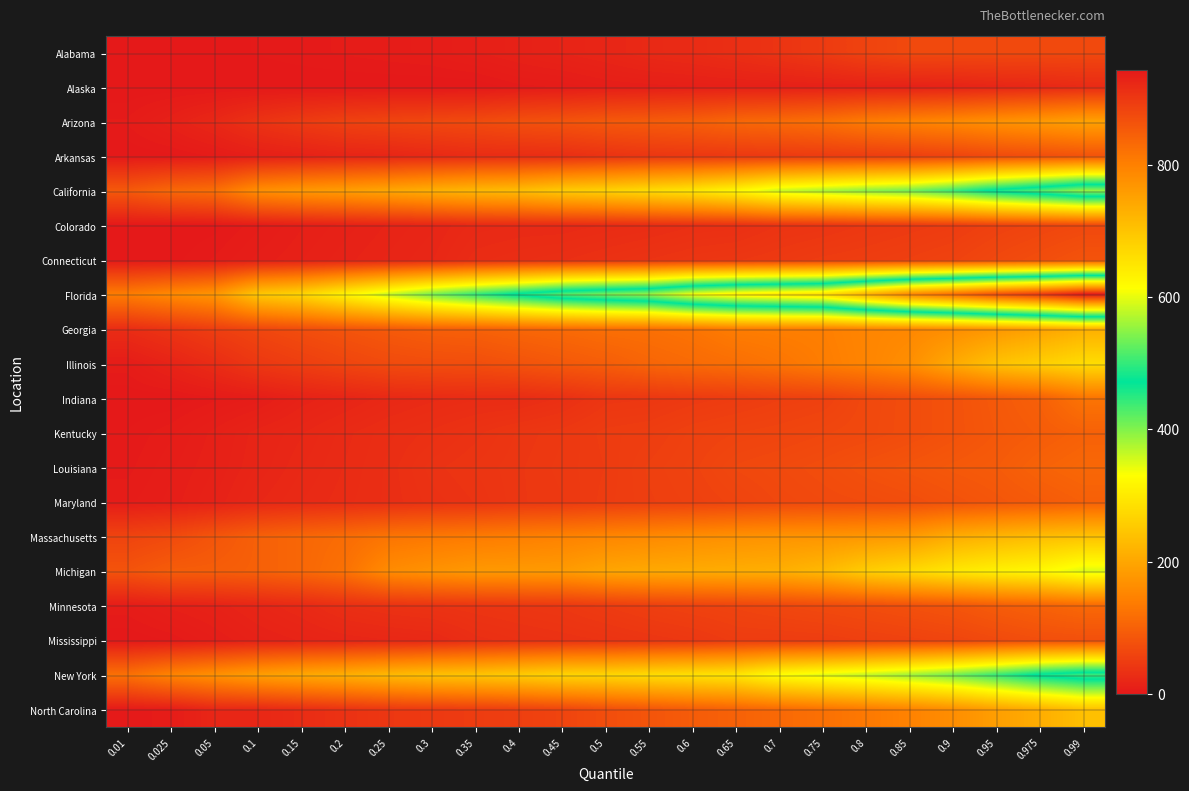

Reading left to right, transcribe all the data shown in this chart.

Alabama: 0.01=0	0.025=0	0.05=1	0.1=2	0.15=3	0.2=4	0.25=5	0.3=6	0.35=9	0.4=12	0.45=15	0.5=18	0.55=23	0.6=26	0.65=31	0.7=38	0.75=47	0.8=59	0.85=67	0.9=67	0.95=67	0.975=67	0.99=67
Alaska: 0.01=0	0.025=0	0.05=0	0.1=0	0.15=0	0.2=0	0.25=0	0.3=0	0.35=0	0.4=3	0.45=4	0.5=7	0.55=8	0.6=9	0.65=10	0.7=10	0.75=11	0.8=12	0.85=12	0.9=14	0.95=18	0.975=21	0.99=25
Arizona: 0.01=4	0.025=11	0.05=21	0.1=36	0.15=47	0.2=56	0.25=61	0.3=65	0.35=69	0.4=76	0.45=81	0.5=88	0.55=92	0.6=97	0.65=108	0.7=113	0.75=121	0.8=137	0.85=147	0.9=156	0.95=168	0.975=179	0.99=192
Arkansas: 0.01=0	0.025=1	0.05=4	0.1=9	0.15=12	0.2=16	0.25=18	0.3=23	0.35=27	0.4=28	0.45=30	0.5=36	0.55=41	0.6=43	0.65=44	0.7=46	0.75=48	0.8=50	0.85=53	0.9=60	0.95=69	0.975=74	0.99=80
California: 0.01=89	0.025=109	0.05=118	0.1=164	0.15=178	0.2=187	0.25=200	0.3=213	0.35=225	0.4=233	0.45=253	0.5=264	0.55=279	0.6=294	0.65=320	0.7=359	0.75=376	0.8=394	0.85=408	0.9=440	0.95=483	0.975=517	0.99=555
Colorado: 0.01=0	0.025=0	0.05=1	0.1=5	0.15=9	0.2=12	0.25=15	0.3=18	0.35=23	0.4=24	0.45=24	0.5=26	0.55=28	0.6=31	0.65=32	0.7=37	0.75=39	0.8=43	0.85=46	0.9=49	0.95=56	0.975=61	0.99=66
Connecticut: 0.01=0	0.025=1	0.05=4	0.1=8	0.15=11	0.2=14	0.25=17	0.3=20	0.35=27	0.4=29	0.45=31	0.5=34	0.55=37	0.6=40	0.65=42	0.7=45	0.75=49	0.8=51	0.85=54	0.9=58	0.95=66	0.975=73	0.99=81
Florida: 0.01=139	0.025=158	0.05=175	0.1=249	0.15=271	0.2=316	0.25=363	0.3=407	0.35=445	0.4=481	0.45=519	0.5=540	0.55=558	0.6=610	0.65=637	0.7=651	0.75=664	0.8=731	0.85=793	0.9=831	0.95=872	0.975=901	0.99=944
Georgia: 0.01=28	0.025=39	0.05=52	0.1=63	0.15=73	0.2=82	0.25=90	0.3=97	0.35=100	0.4=107	0.45=112	0.5=119	0.55=121	0.6=127	0.65=139	0.7=141	0.75=142	0.8=151	0.85=155	0.9=164	0.95=178	0.975=195	0.99=214
Illinois: 0.01=5	0.025=15	0.05=27	0.1=43	0.15=52	0.2=61	0.25=69	0.3=72	0.35=73	0.4=80	0.45=88	0.5=95	0.55=106	0.6=113	0.65=119	0.7=128	0.75=139	0.8=150	0.85=165	0.9=205	0.95=241	0.975=260	0.99=279
Indiana: 0.01=0	0.025=0	0.05=3	0.1=6	0.15=13	0.2=17	0.25=22	0.3=25	0.35=27	0.4=27	0.45=32	0.5=41	0.55=42	0.6=46	0.65=49	0.7=53	0.75=56	0.8=66	0.85=72	0.9=79	0.95=89	0.975=99	0.99=127
Kentucky: 0.01=2	0.025=5	0.05=10	0.1=16	0.15=20	0.2=25	0.25=29	0.3=32	0.35=36	0.4=41	0.45=44	0.5=49	0.55=51	0.6=56	0.65=59	0.7=61	0.75=64	0.8=67	0.85=72	0.9=79	0.95=87	0.975=93	0.99=100
Louisiana: 0.01=3	0.025=7	0.05=11	0.1=17	0.15=22	0.2=26	0.25=30	0.3=36	0.35=39	0.4=42	0.45=45	0.5=48	0.55=54	0.6=58	0.65=65	0.7=68	0.75=72	0.8=78	0.85=83	0.9=88	0.95=92	0.975=102	0.99=109
Maryland: 0.01=5	0.025=8	0.05=13	0.1=20	0.15=24	0.2=27	0.25=30	0.3=34	0.35=37	0.4=42	0.45=44	0.5=49	0.55=53	0.6=56	0.65=60	0.7=65	0.75=68	0.8=70	0.85=73	0.9=79	0.95=85	0.975=91	0.99=98
Massachusetts: 0.01=60	0.025=68	0.05=84	0.1=99	0.15=108	0.2=116	0.25=128	0.3=133	0.35=137	0.4=142	0.45=147	0.5=153	0.55=158	0.6=164	0.65=169	0.7=173	0.75=174	0.8=178	0.85=184	0.9=209	0.95=222	0.975=234	0.99=241
Michigan: 0.01=81	0.025=94	0.05=95	0.1=99	0.15=108	0.2=123	0.25=160	0.3=171	0.35=180	0.4=181	0.45=183	0.5=198	0.55=204	0.6=207	0.65=210	0.7=213	0.75=227	0.8=258	0.85=276	0.9=297	0.95=312	0.975=323	0.99=350
Minnesota: 0.01=5	0.025=10	0.05=13	0.1=18	0.15=23	0.2=31	0.25=35	0.3=37	0.35=39	0.4=41	0.45=43	0.5=48	0.55=53	0.6=57	0.65=60	0.7=64	0.75=68	0.8=72	0.85=77	0.9=83	0.95=93	0.975=101	0.99=110
Mississippi: 0.01=0	0.025=2	0.05=7	0.1=12	0.15=15	0.2=18	0.25=20	0.3=22	0.35=30	0.4=33	0.45=35	0.5=37	0.55=40	0.6=43	0.65=49	0.7=49	0.75=50	0.8=54	0.85=57	0.9=61	0.95=68	0.975=74	0.99=76
New York: 0.01=122	0.025=149	0.05=168	0.1=188	0.15=202	0.2=213	0.25=228	0.3=239	0.35=245	0.4=255	0.45=268	0.5=271	0.55=280	0.6=287	0.65=295	0.7=332	0.75=348	0.8=364	0.85=384	0.9=409	0.95=443	0.975=480	0.99=504
North Carolina: 0.01=2	0.025=5	0.05=19	0.1=20	0.15=27	0.2=35	0.25=42	0.3=45	0.35=49	0.4=53	0.45=60	0.5=73	0.55=83	0.6=93	0.65=101	0.7=111	0.75=122	0.8=134	0.85=147	0.9=164	0.95=189	0.975=211	0.99=238